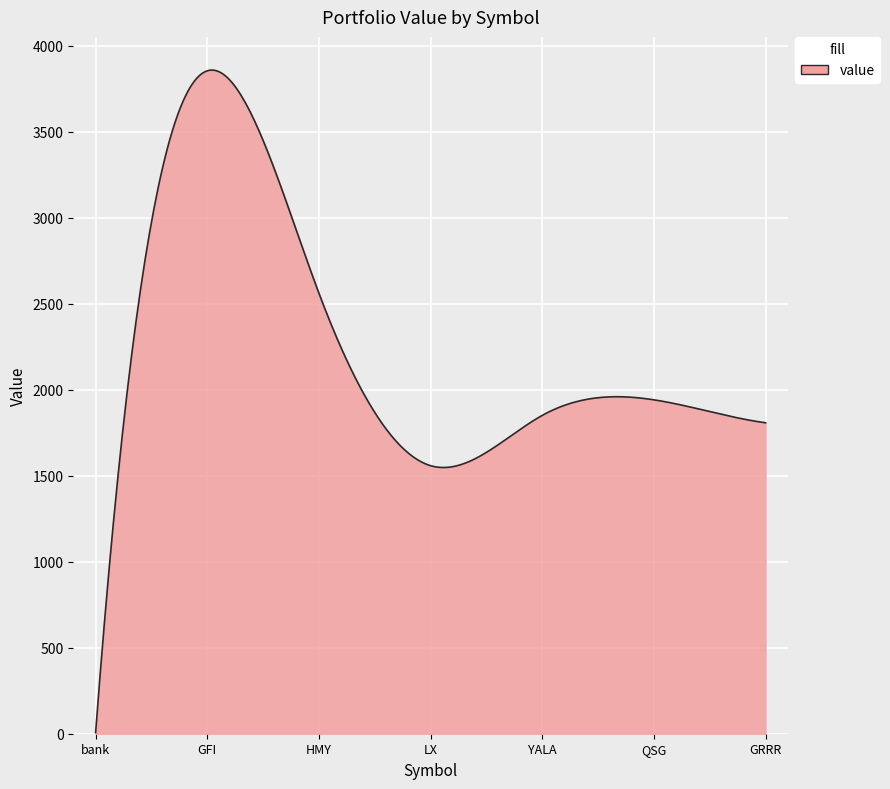

How many lines are shown in the chart?

1